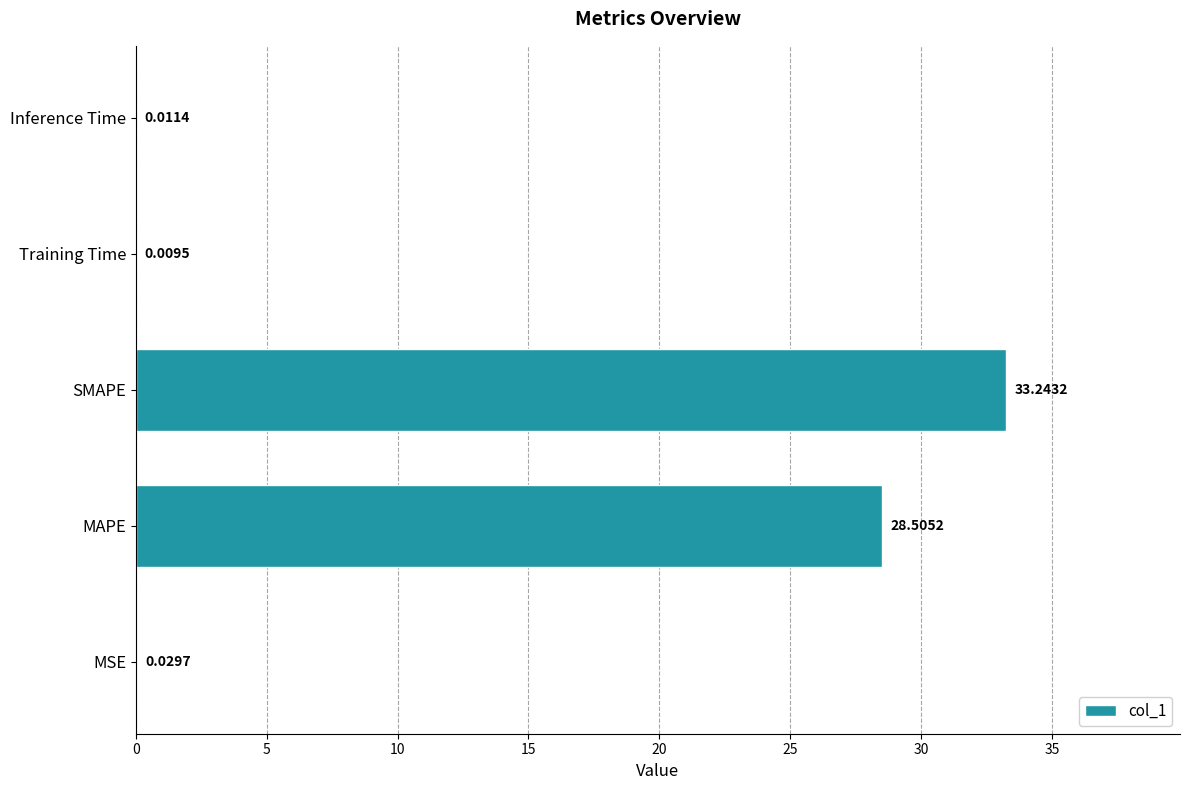

What is the change in value from SMAPE to Training Time?

-33.2